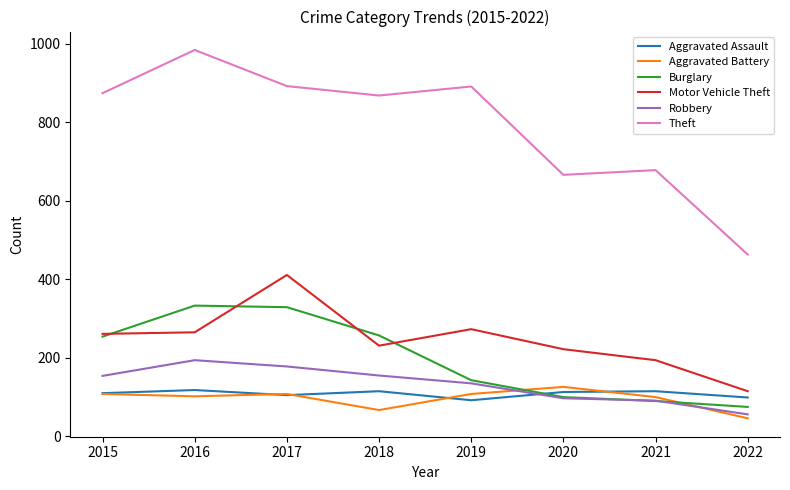

What is the average value of the Aggravated Assault series?

108